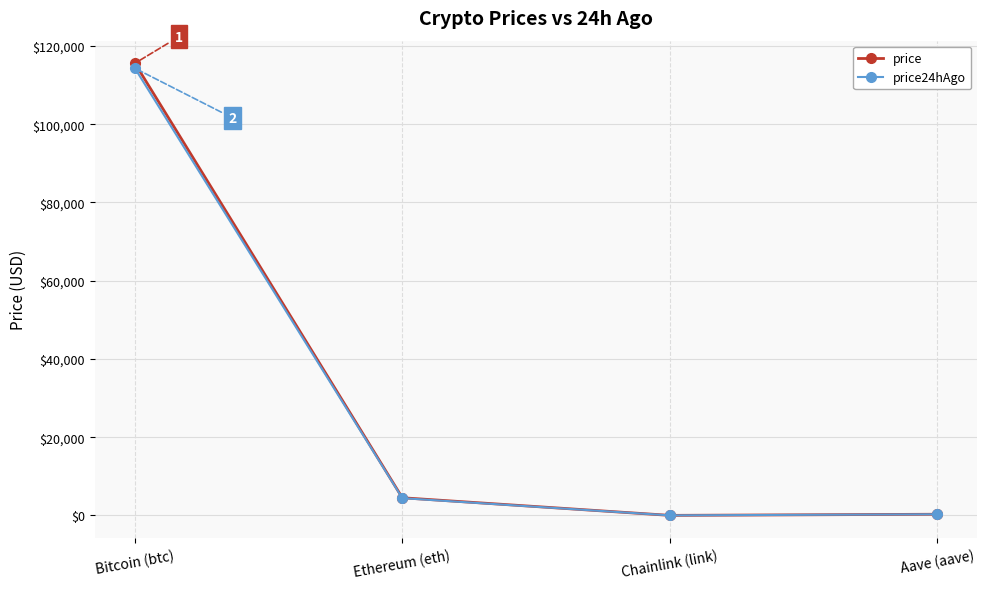

Where is the first local minimum for price?

Chainlink (link)